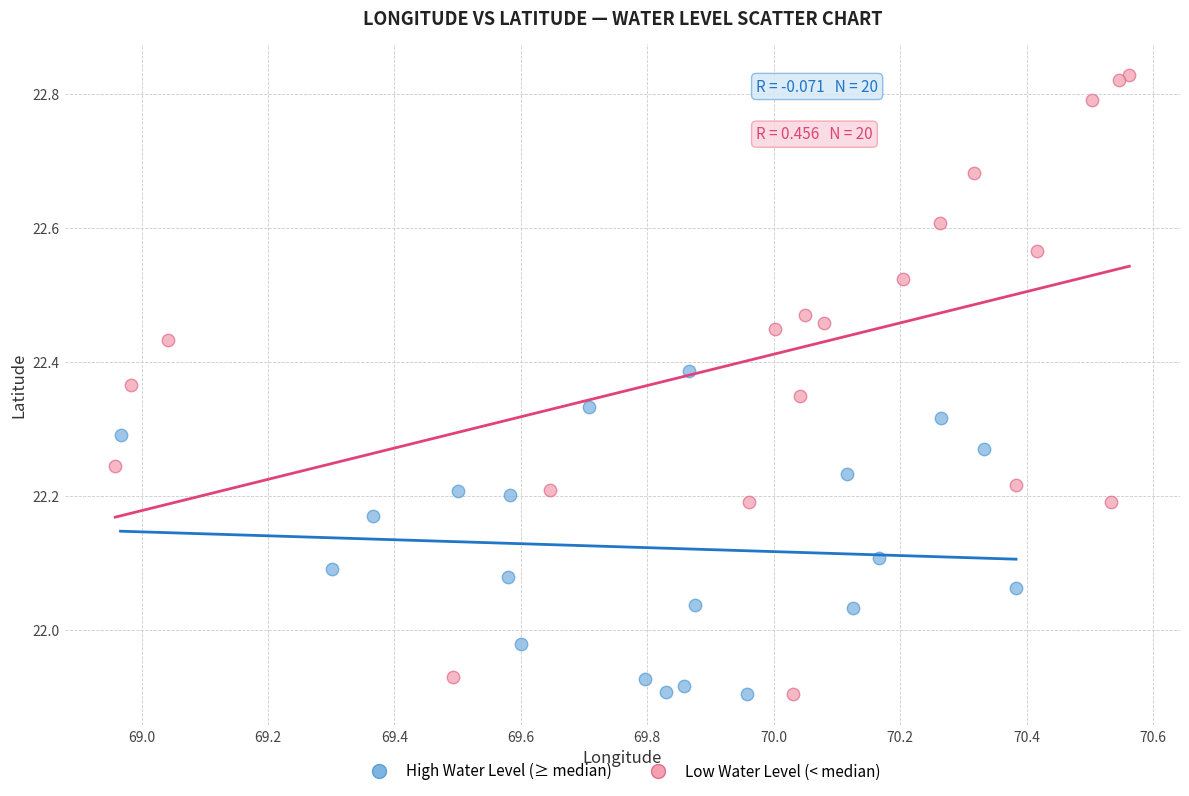

What are all the series names shown in the legend?

High Water Level (≥ median), Low Water Level (< median)